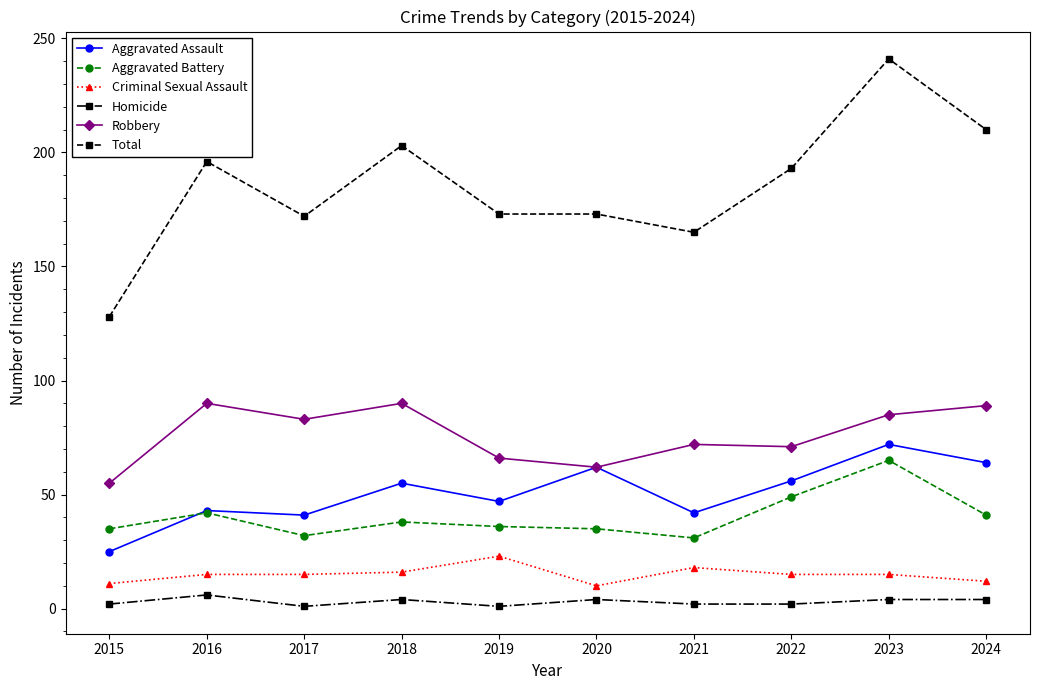

What is the difference between the highest and lowest values at 2022?

191